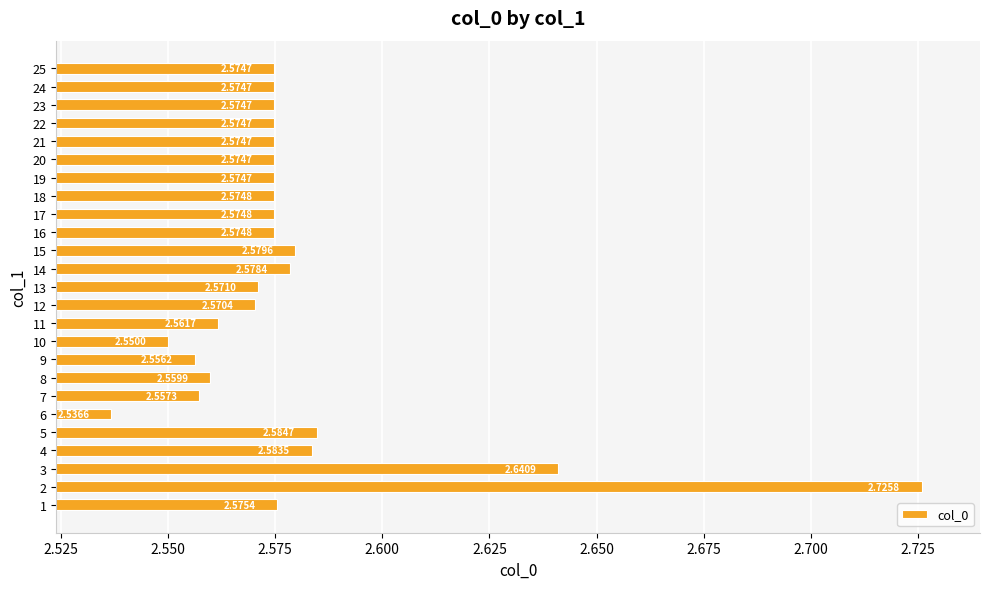

Which has a higher value, 22 or 16?

16